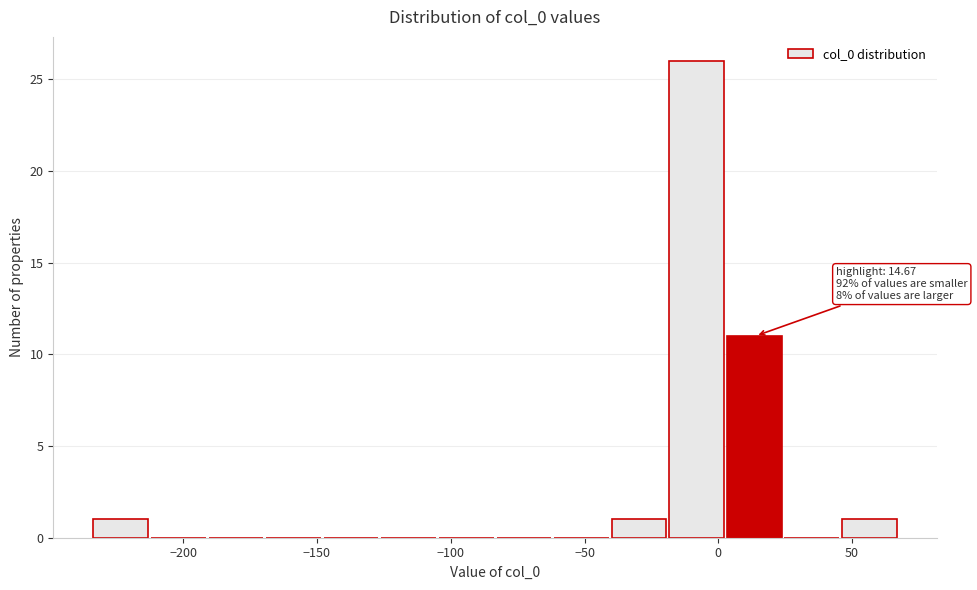

Which range on the x-axis has the tallest bar?

-20 to 5